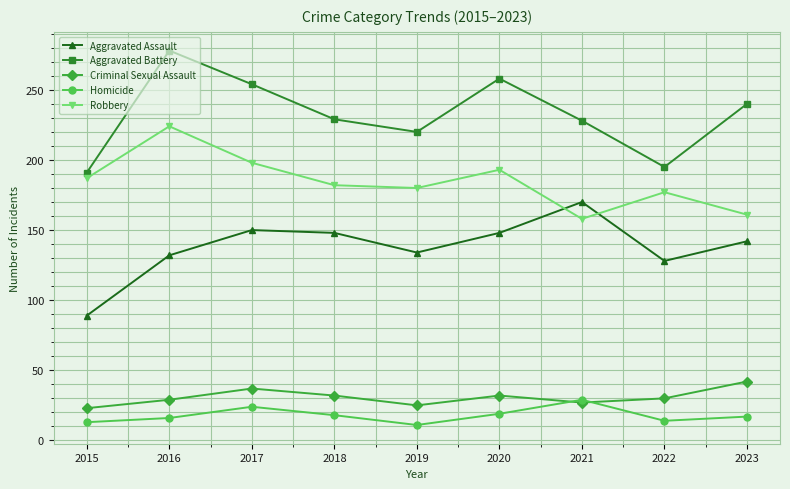

The value of Robbery at 2023 is 36. True or false?

False